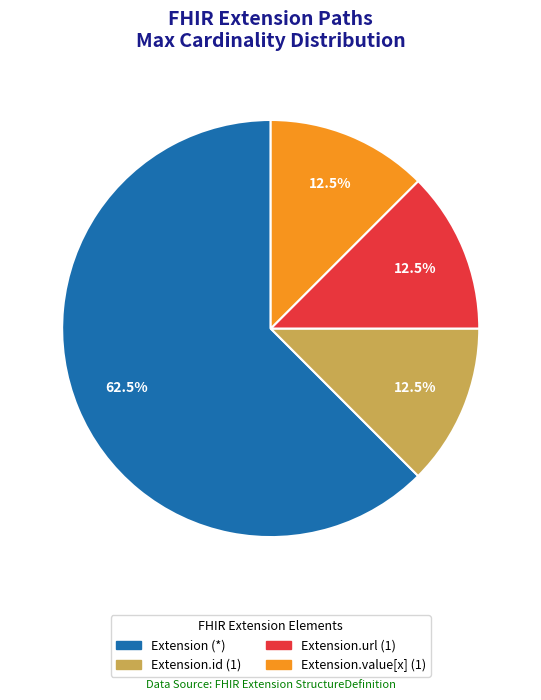

Is there a majority slice in this chart?

Yes